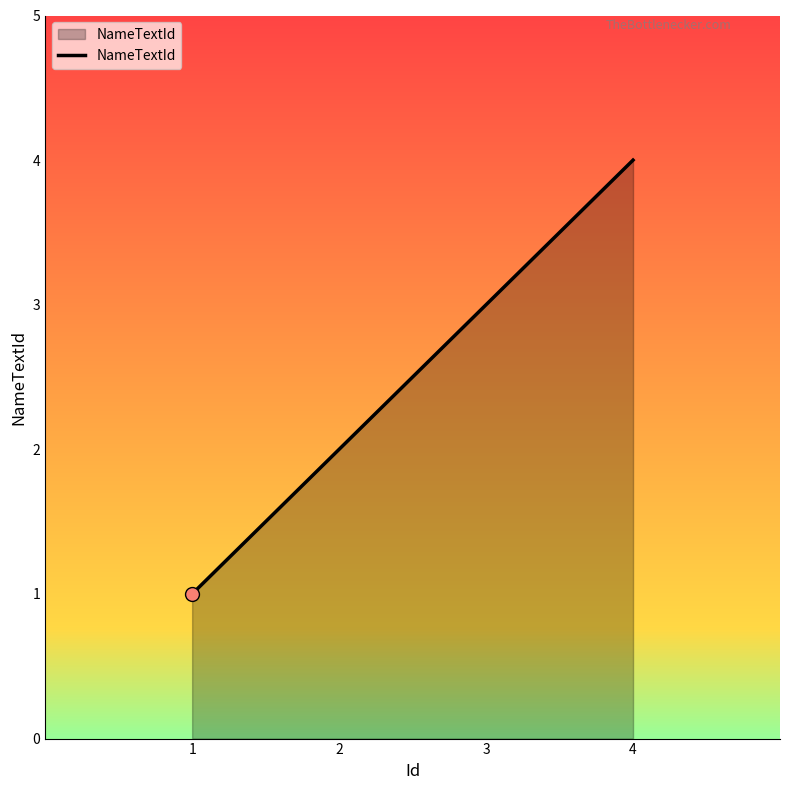

Approximately how many times larger is the value at 2 compared to 4?

0.5